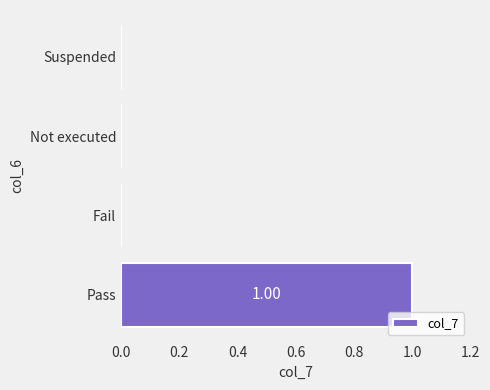

Which category has the highest value across all series?

Pass